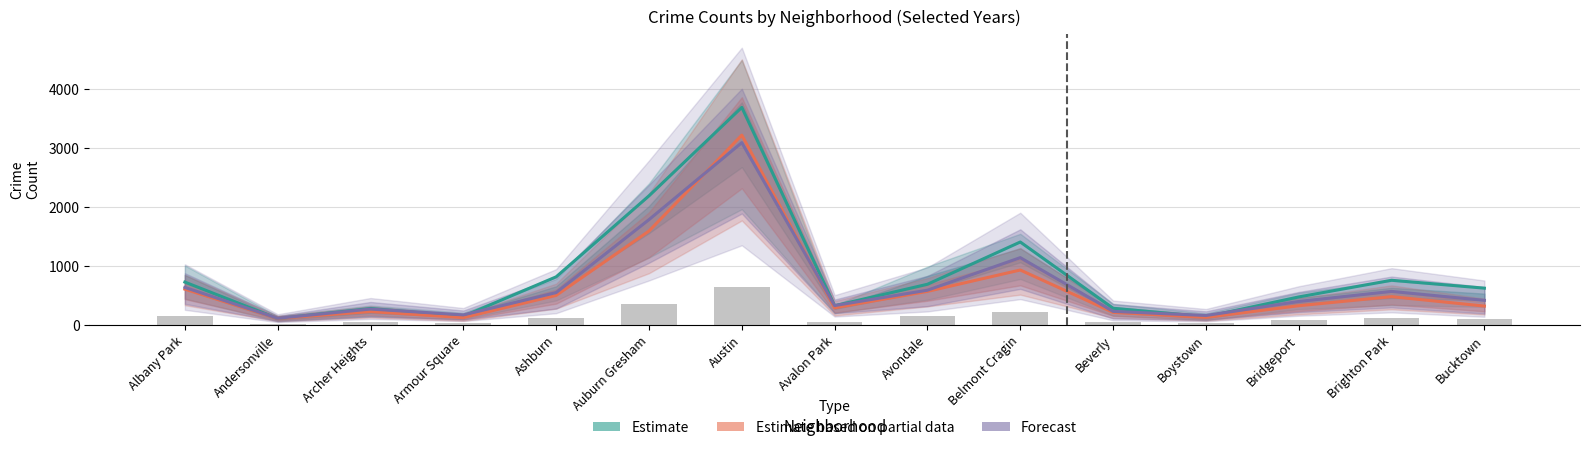

At which label does Forecast first exceed 414?

Albany Park